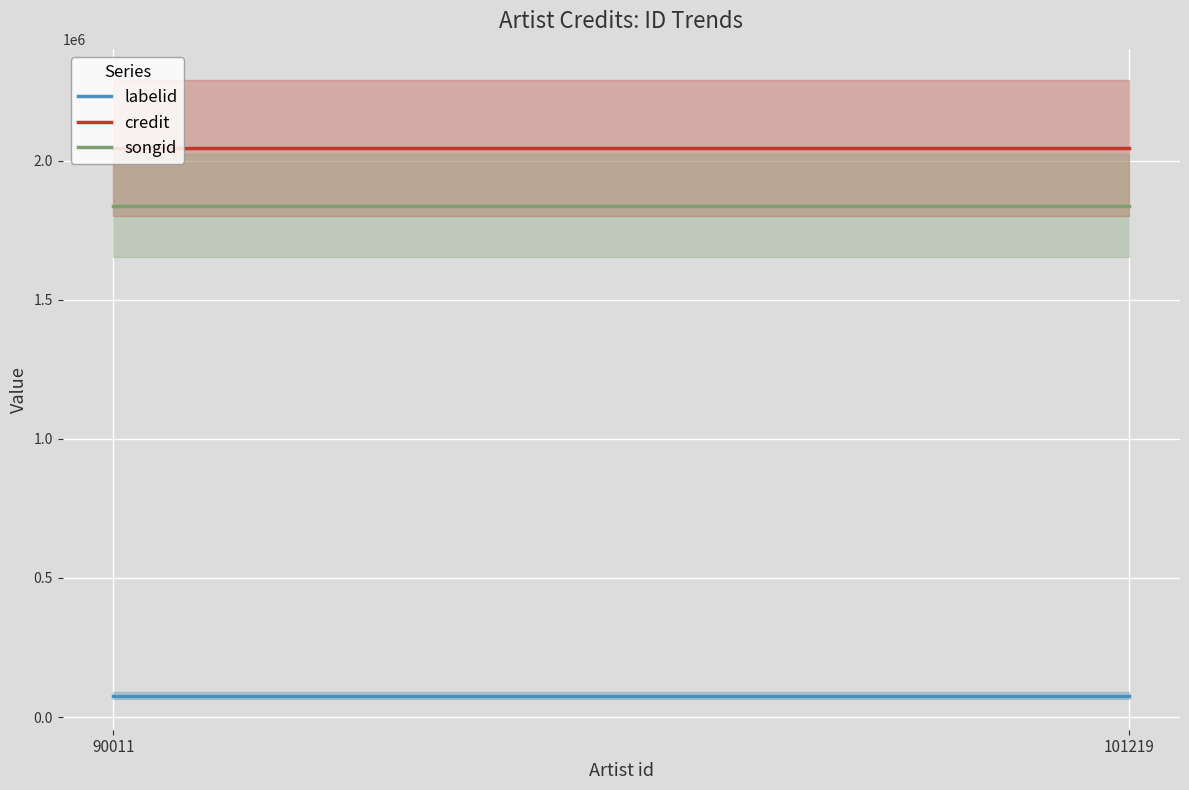

Count the number of categories in the chart.

2